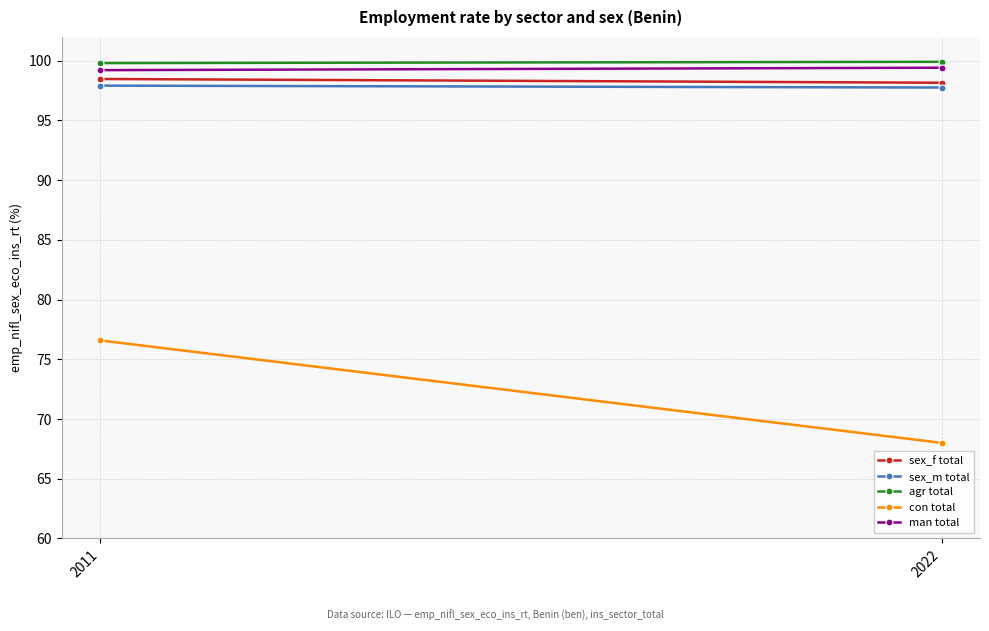

Reading left to right, list all the values displayed in this chart.

sex_f total: 98.5	98.2
sex_m total: 97.9	97.8
agr total: 99.8	99.9
con total: 76.6	68.0
man total: 99.2	99.4